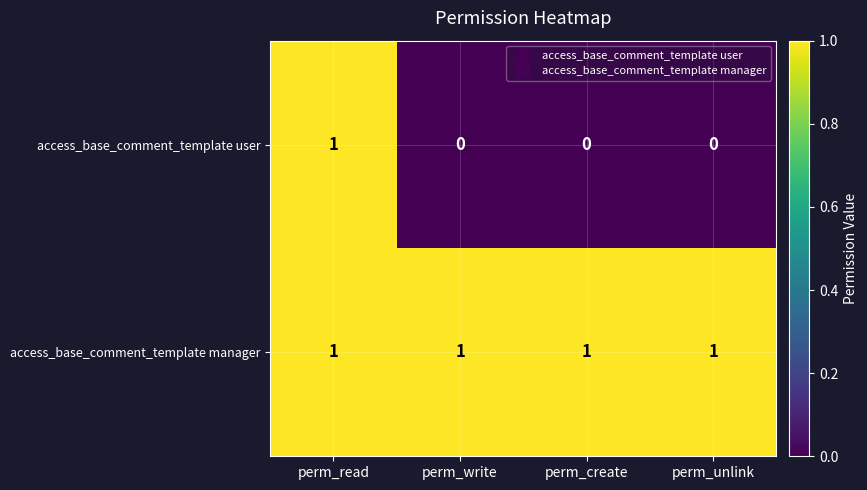

The value of access_base_comment_template user at perm_read is 1. True or false?

True